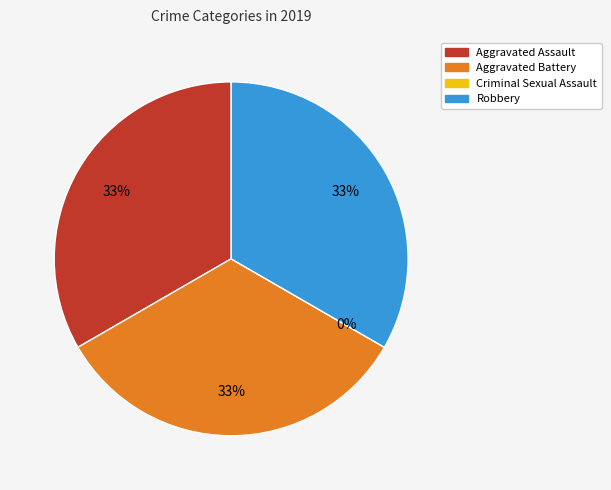

True or false: Robbery accounts for 20% of the total.

False